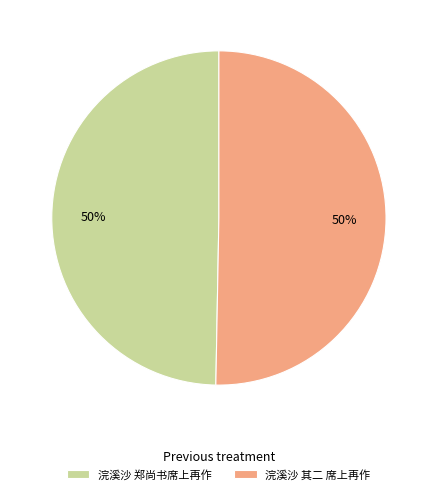

Count the number of slices in the pie.

2